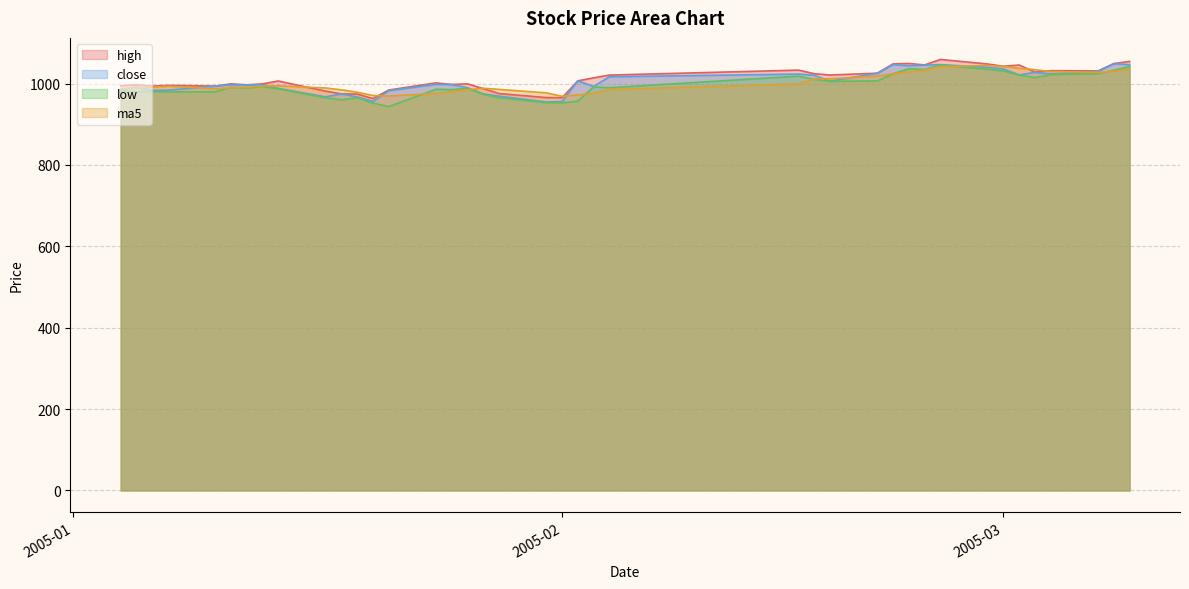

What is the value of the close point at the 37th from the left?

1023.7